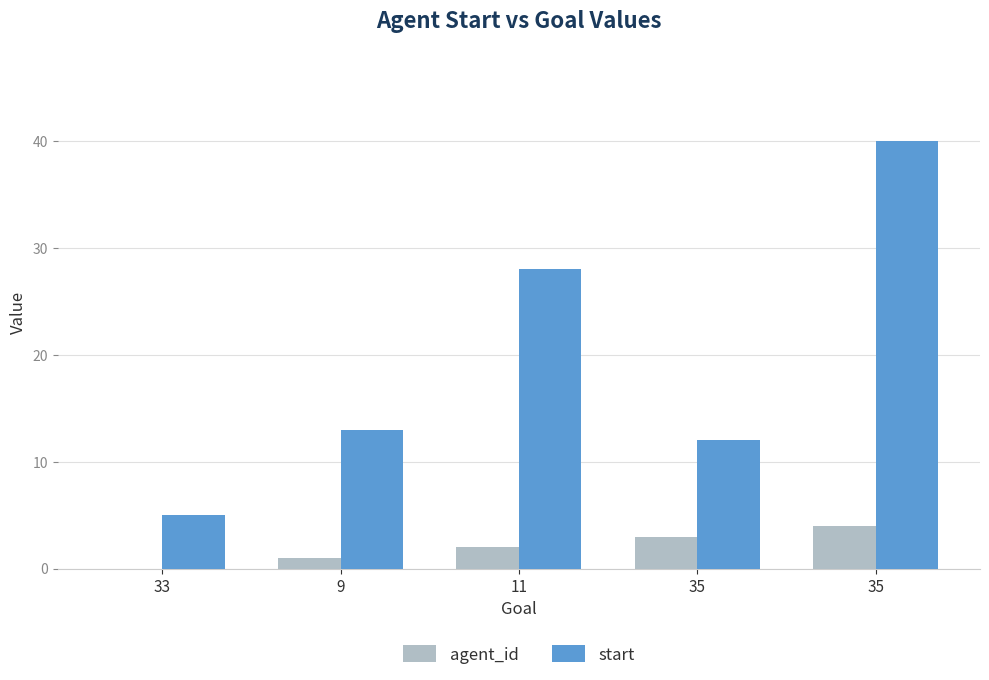

How many values in agent_id are above zero?

4